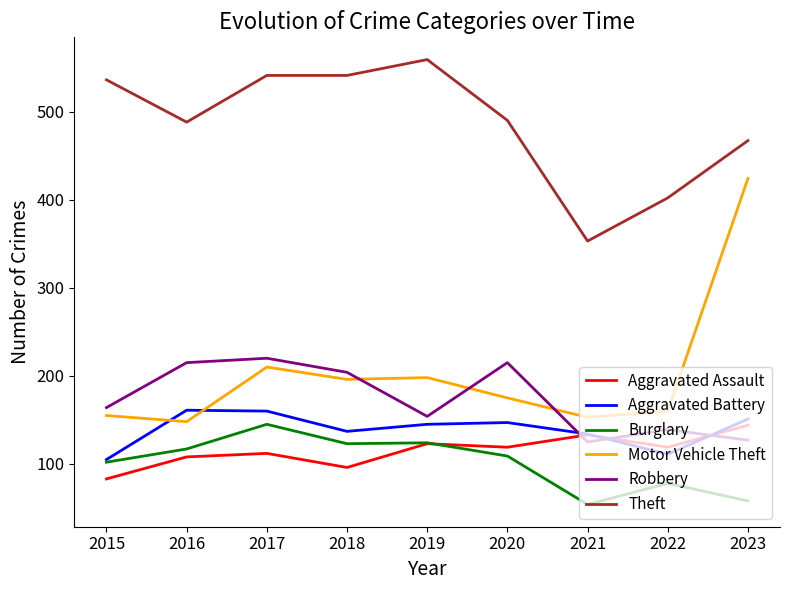

What is the total value across all series at 2021?

952